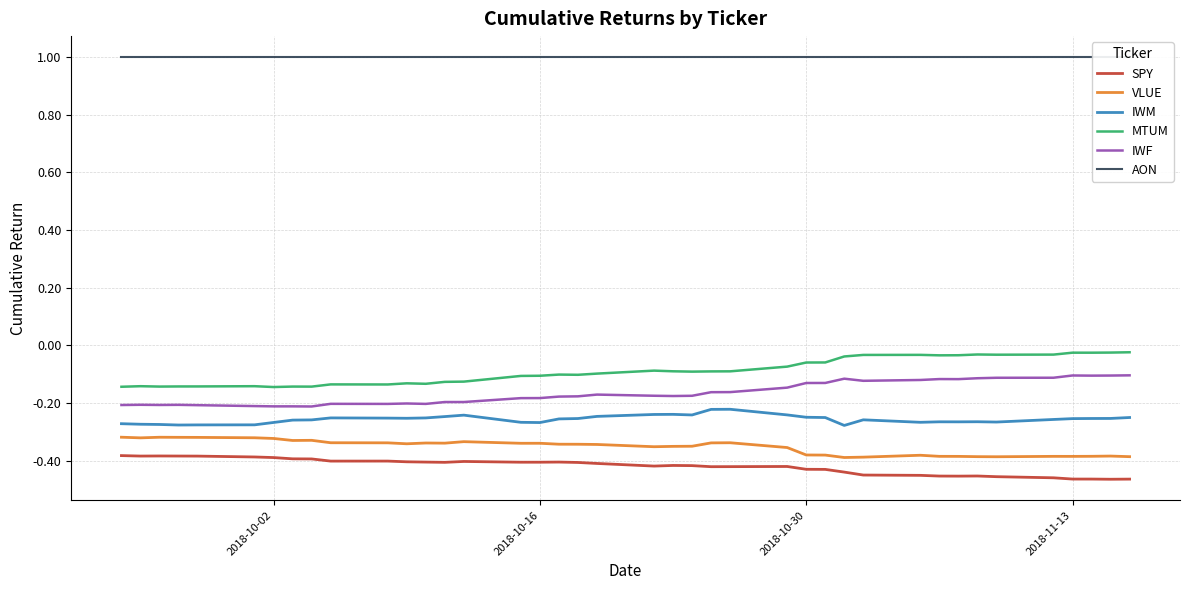

Does the chart display data point markers on the line(s)?

No